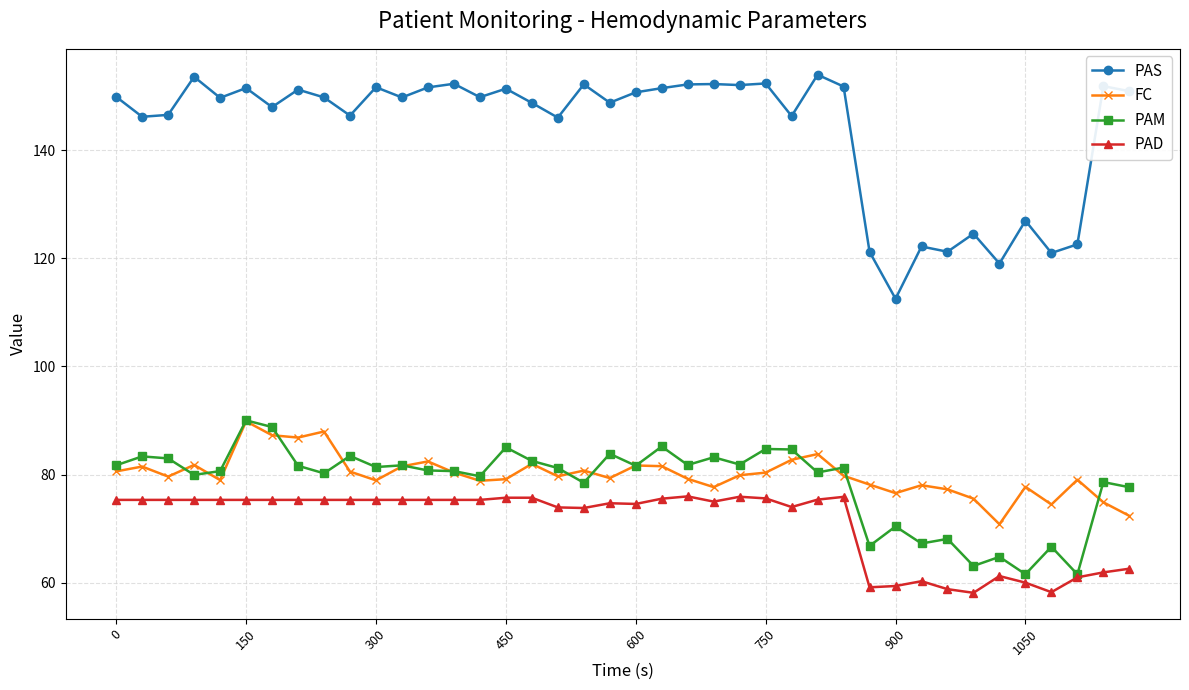

In FC, how many points are lower than both neighbors (excluding endpoints)?

11